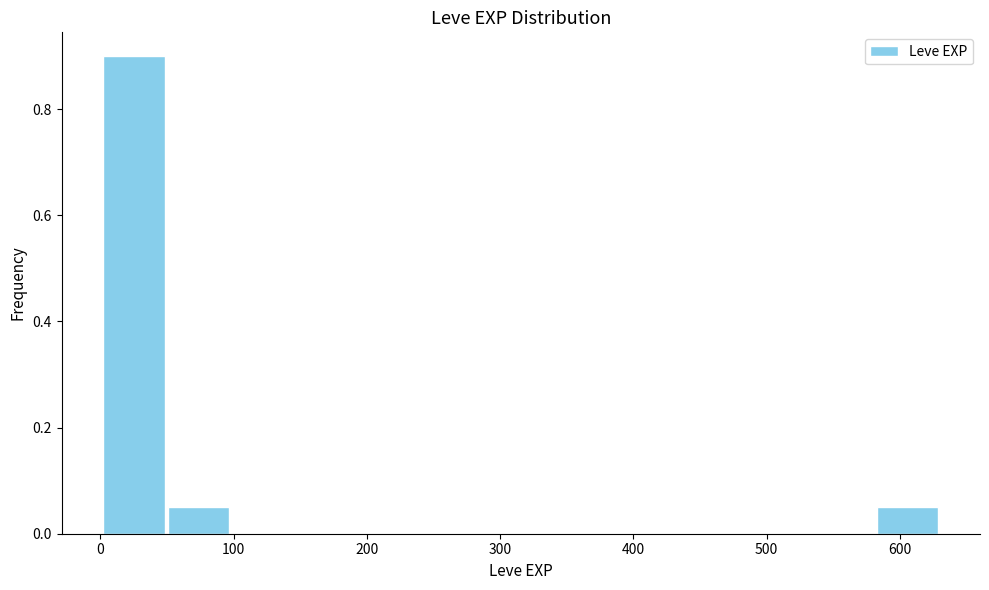

Which range on the x-axis has the tallest bar?

0 to 50